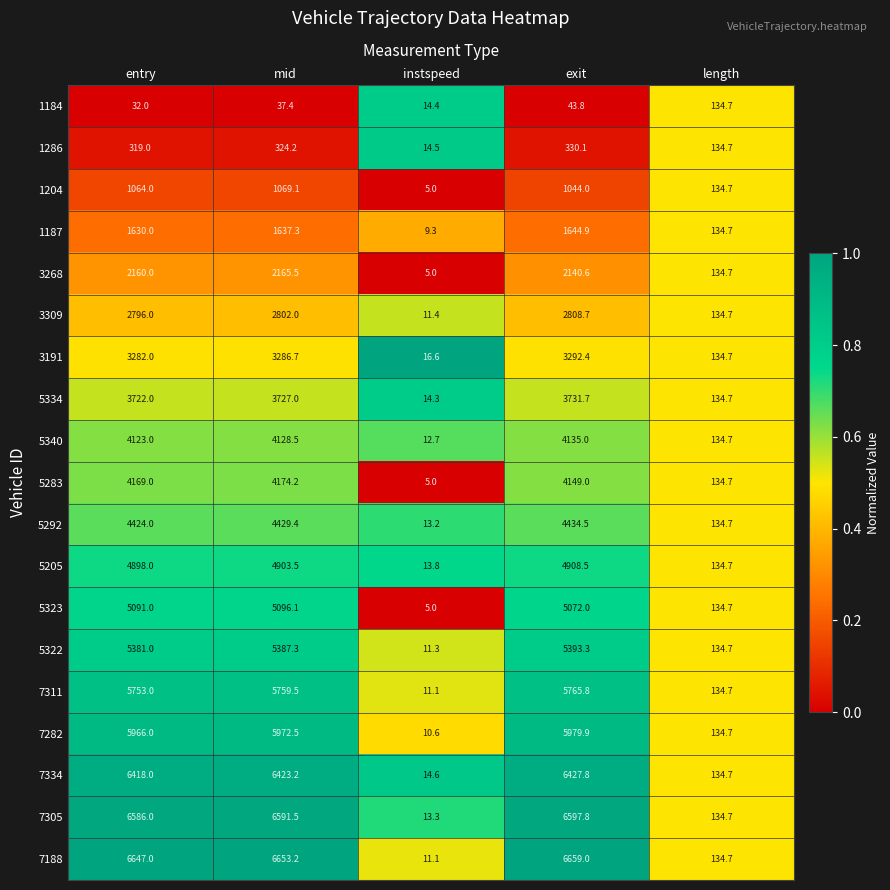

Which series has the largest total across all categories?

7188